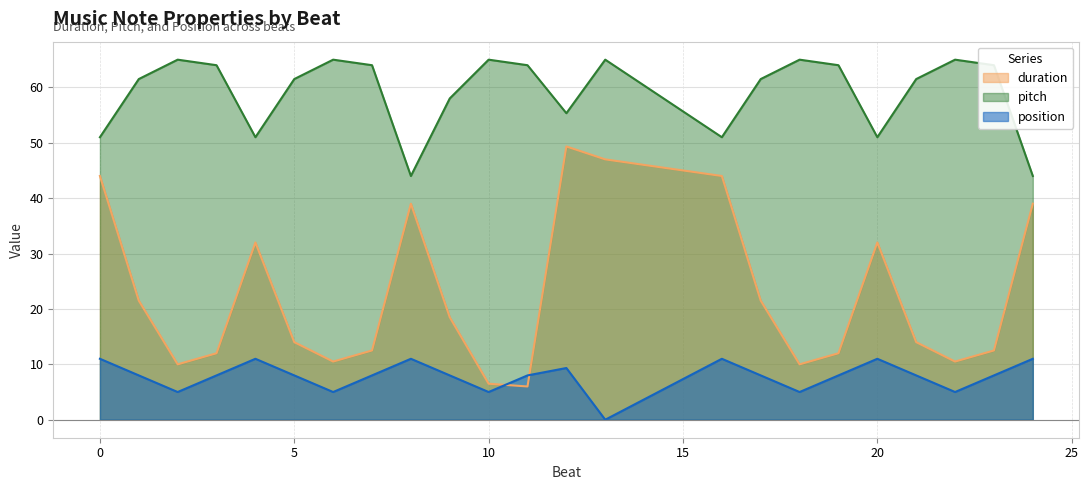

What is the difference between the maximum and minimum values in the duration series?

43.3